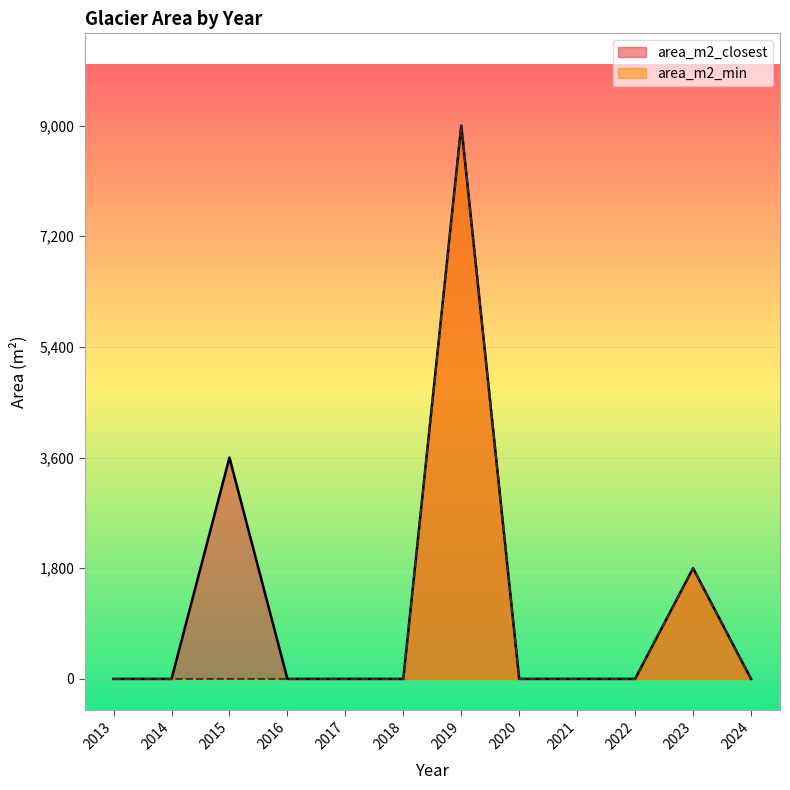

True or false: area_m2_closest and area_m2_min intersect in this chart.

False